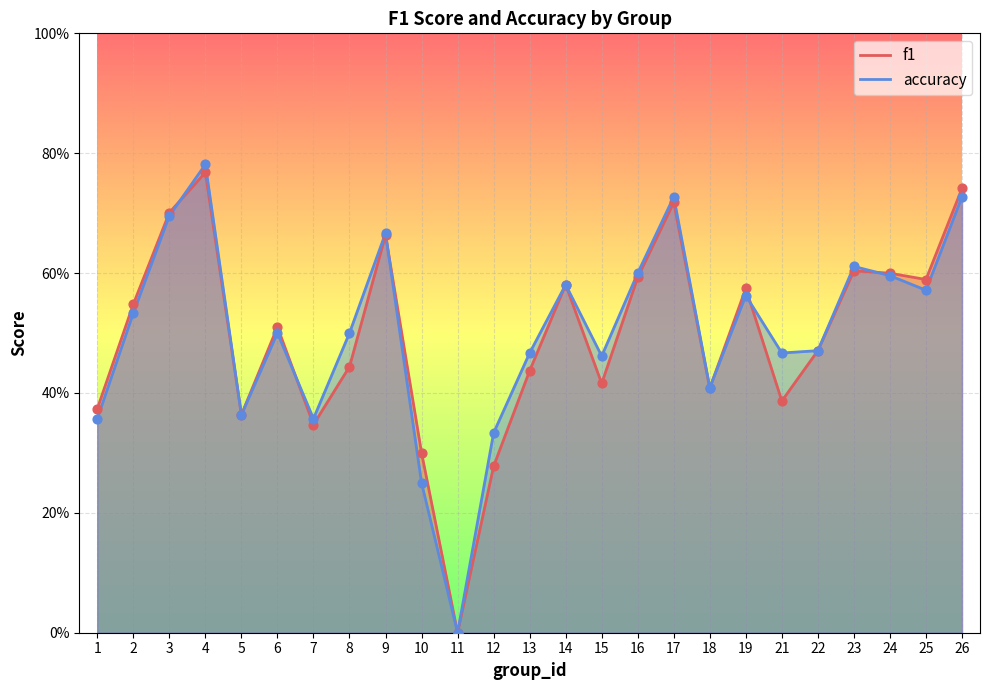

Which series has the largest total across all categories?

accuracy